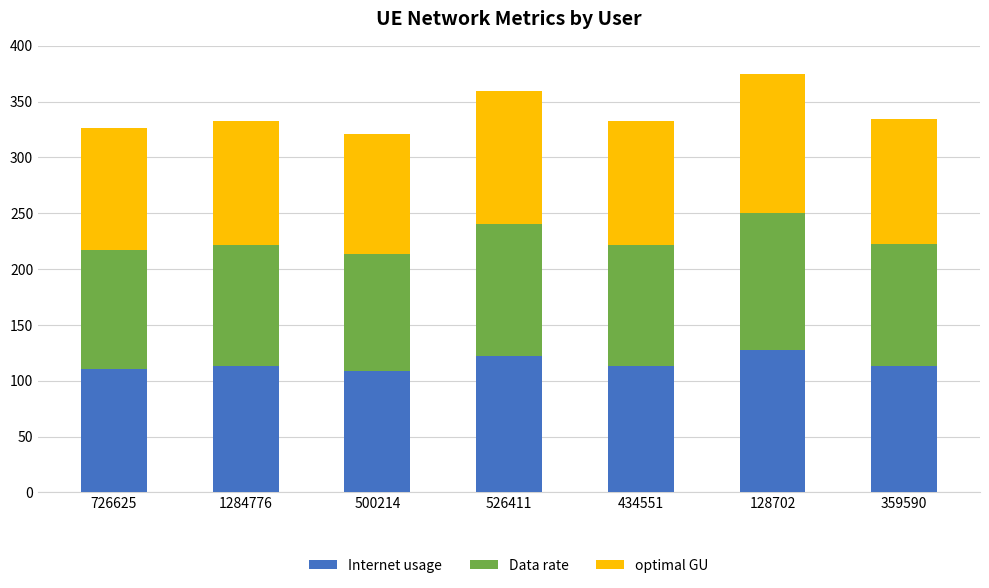

What is the difference between the Internet usage values at 500214 and 128702?

18.4